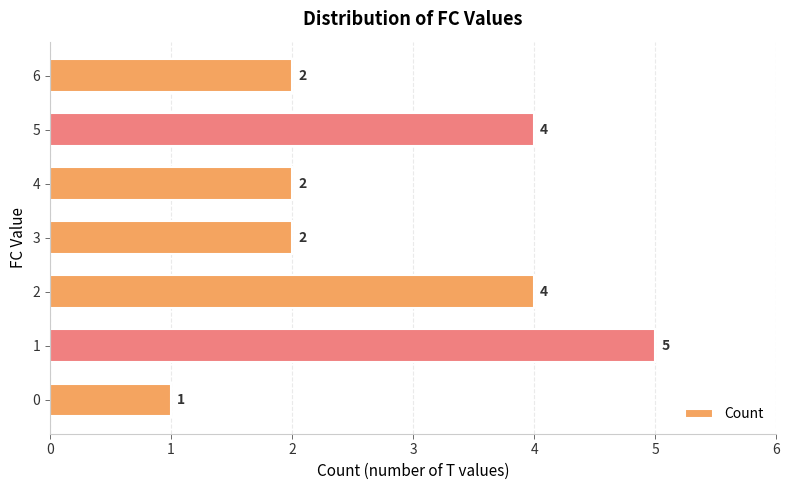

Are the bars grouped side by side (vs. stacked)?

No